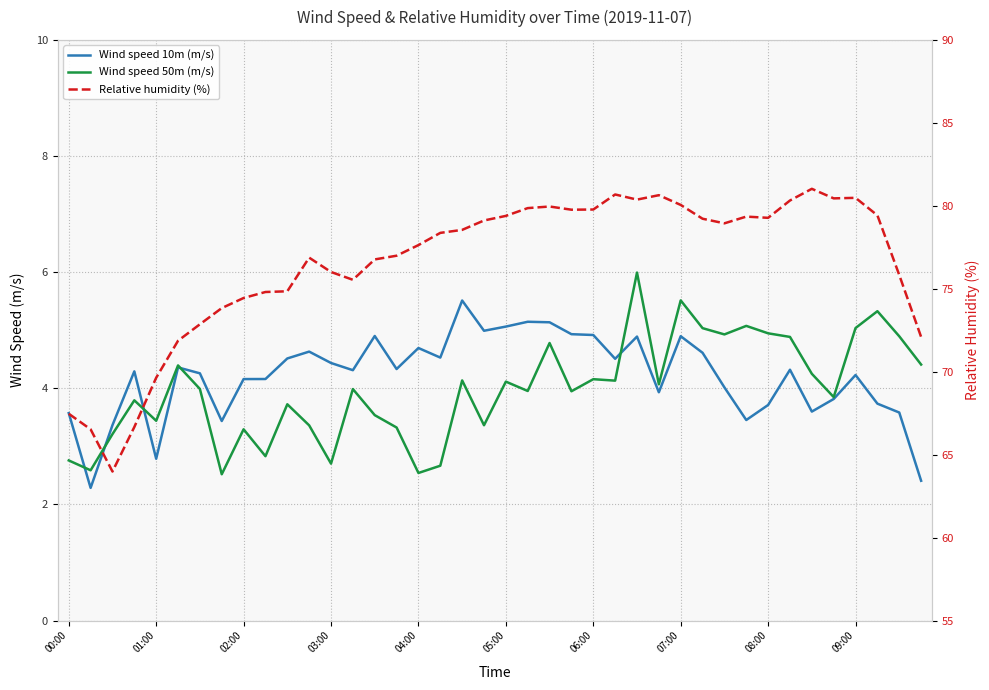

What is the sum of all Wind speed 50m (m/s) values?

159.5